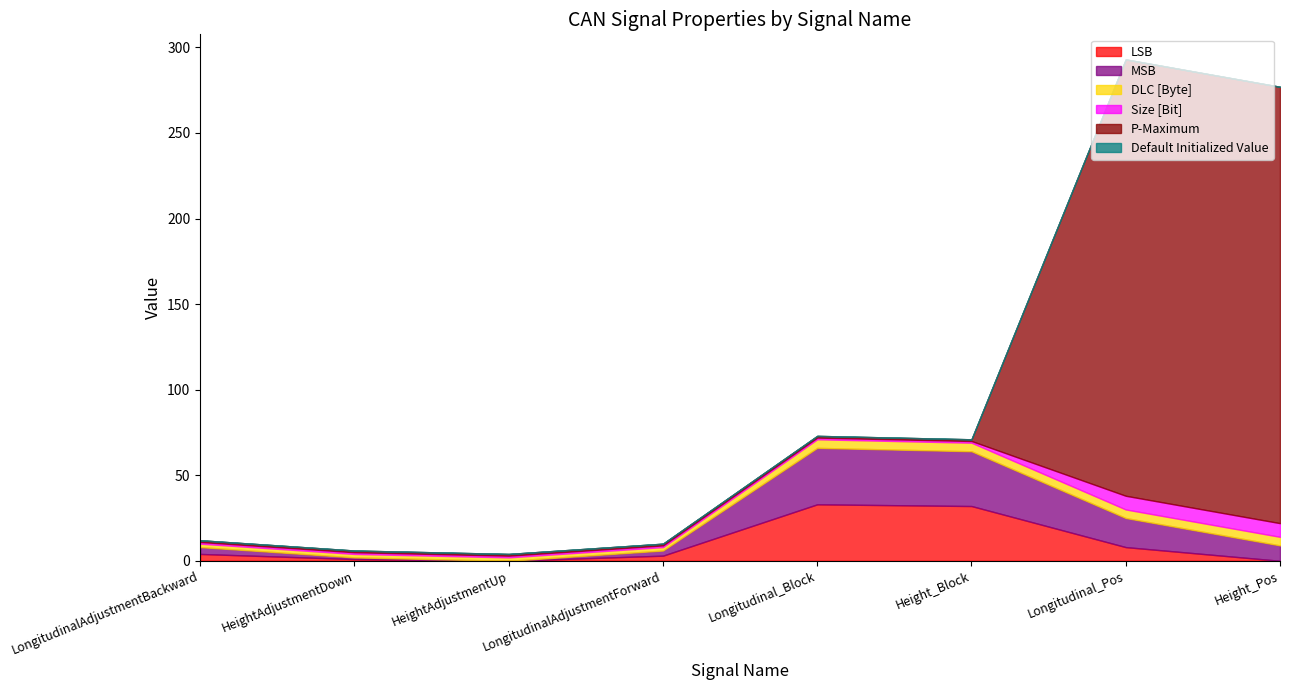

Which has a higher value, LongitudinalAdjustmentBackward or LongitudinalAdjustmentForward?

LongitudinalAdjustmentBackward